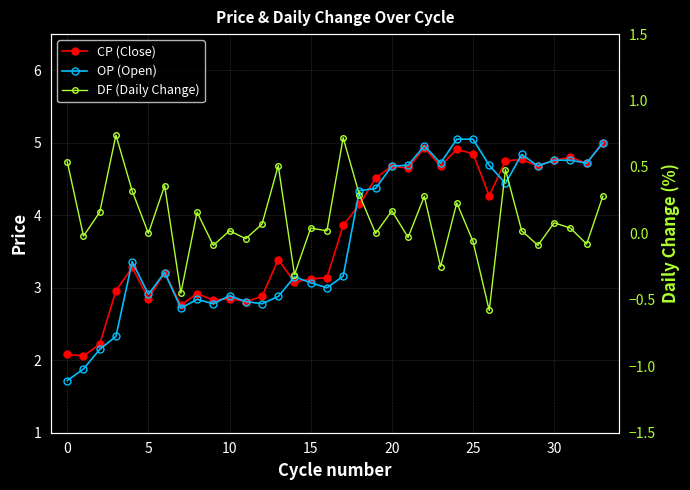

The value of OP (Open) at 30 is 2.8. True or false?

False